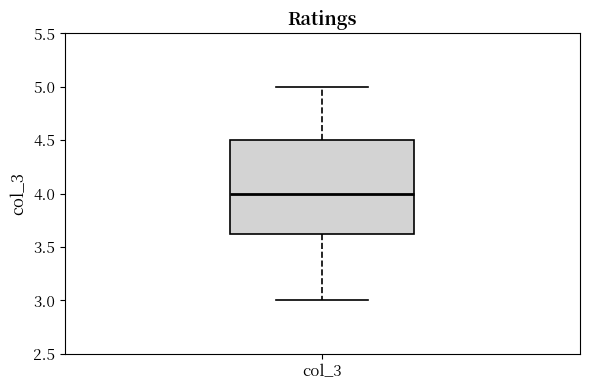

Transcribe this box plot: give where the median line is, the range the box spans, and where the two whiskers end, as read against the y-axis. The values are not printed on the chart, so give them approximately, as read against the axis.

median 4.00, box 3.65 to 4.50, whiskers 3.00 to 5.00